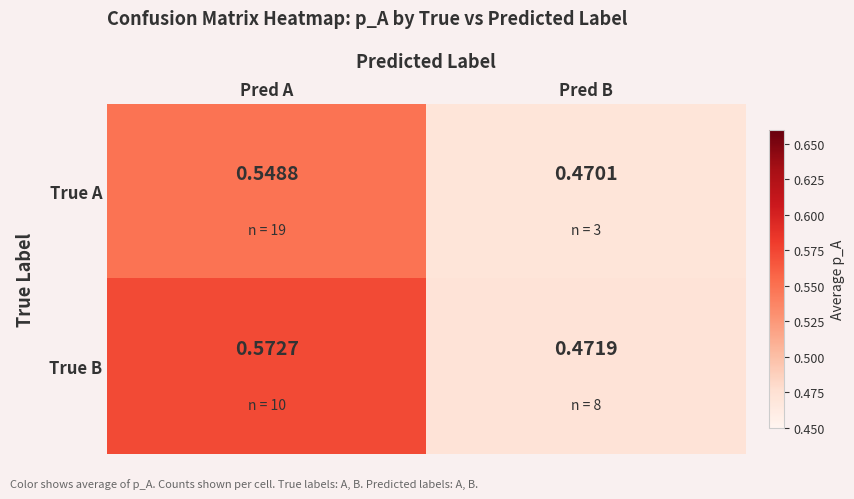

Which series has the largest range (max minus min)?

True B